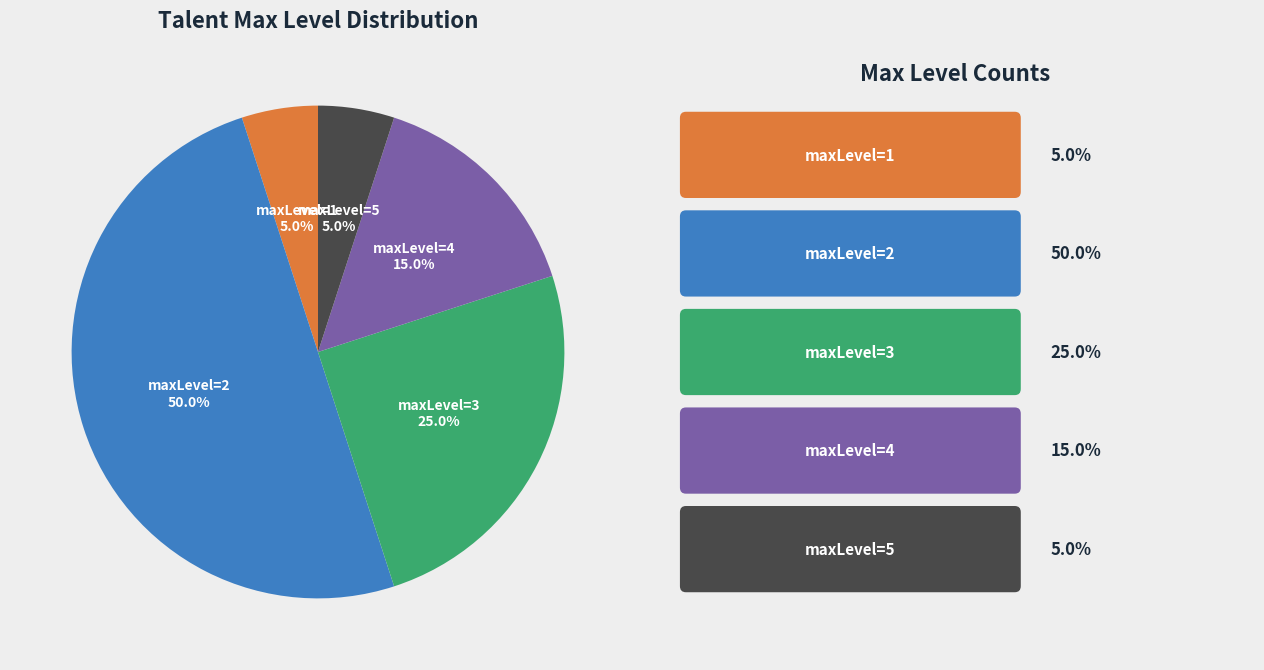

What percentage is NOT represented by maxLevel=4?

85.0%